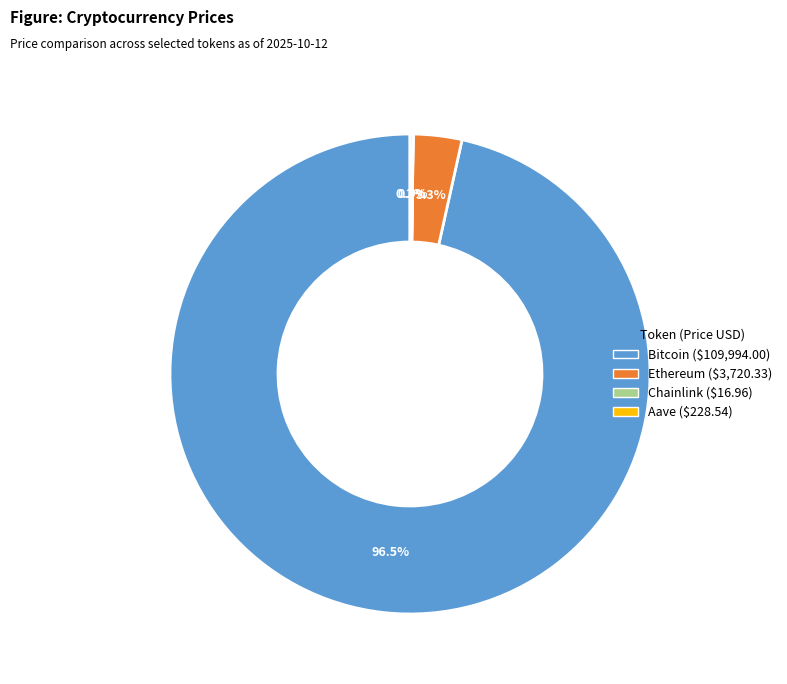

Does any single category account for the majority?

Yes